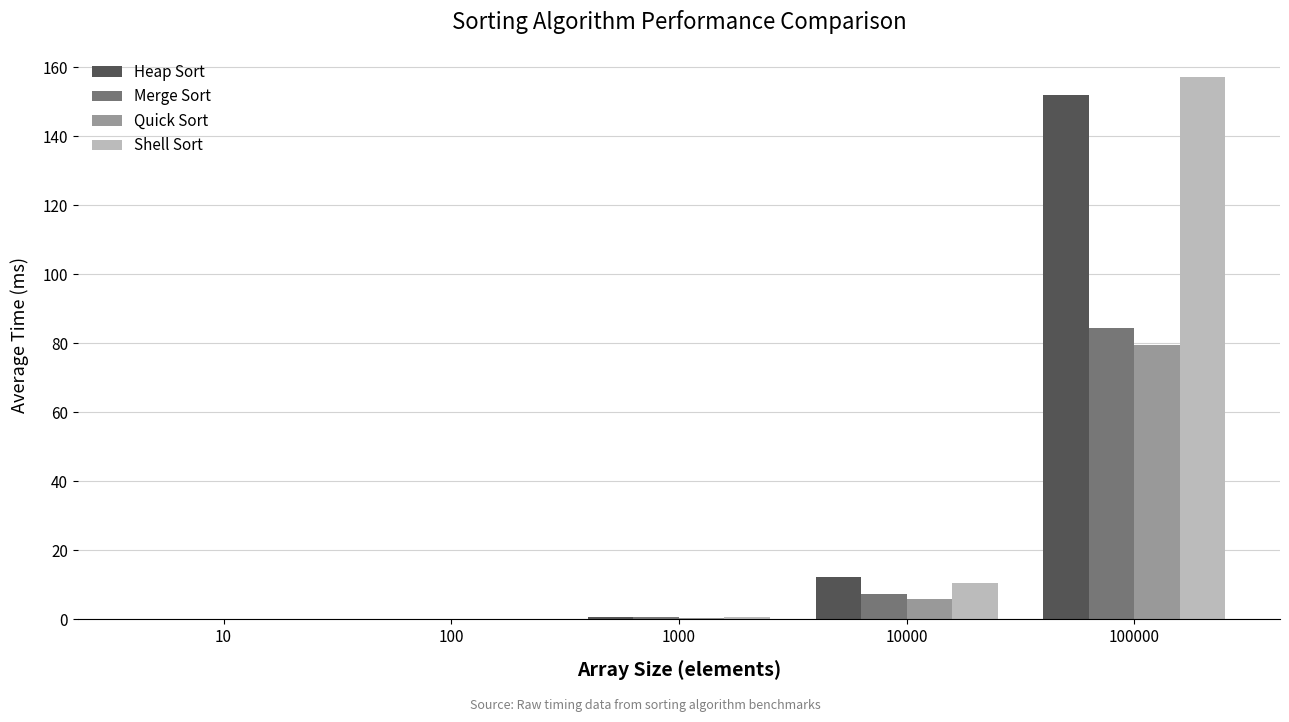

True or false: Quick Sort has a value of 0.0 at 10.

True